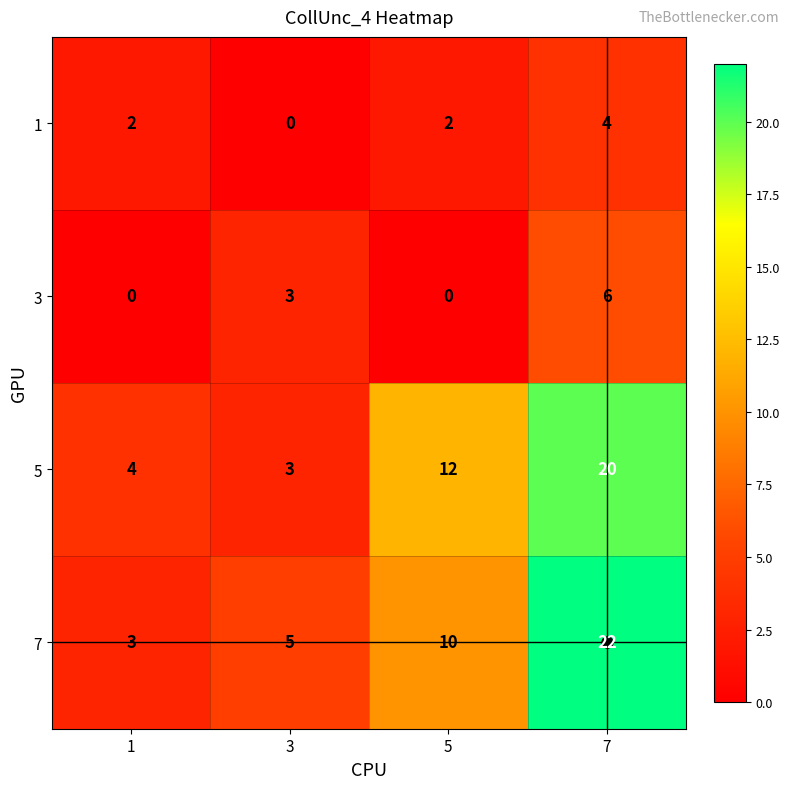

Where is 3 nearest to the value 3?

3